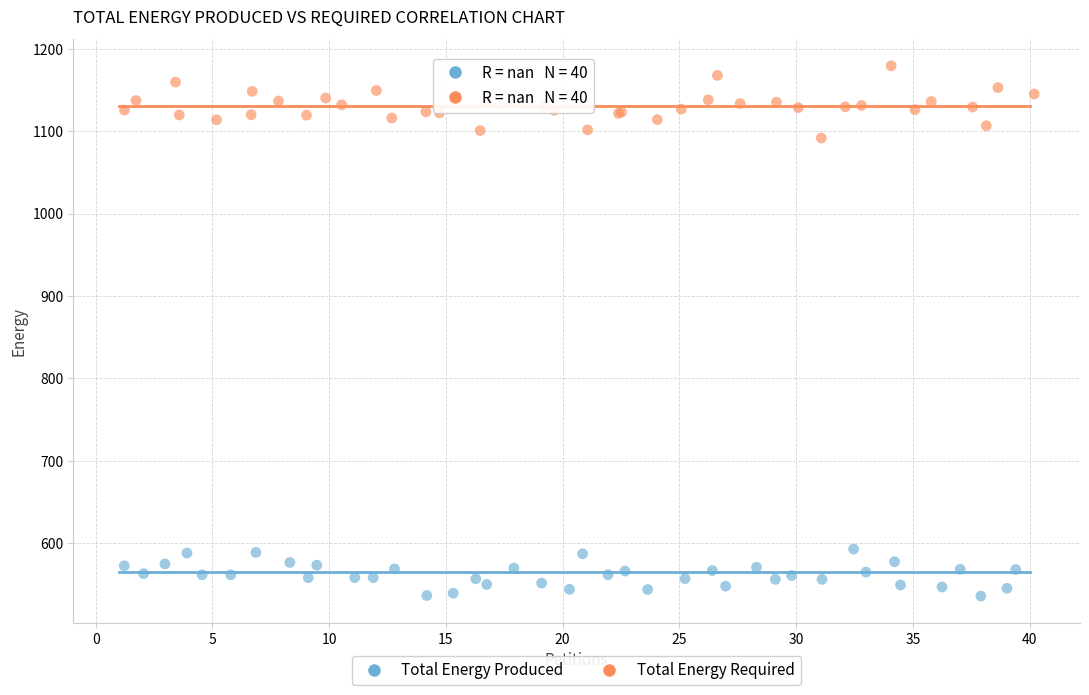

Which series has the widest spread of Y values?

Total Energy Required